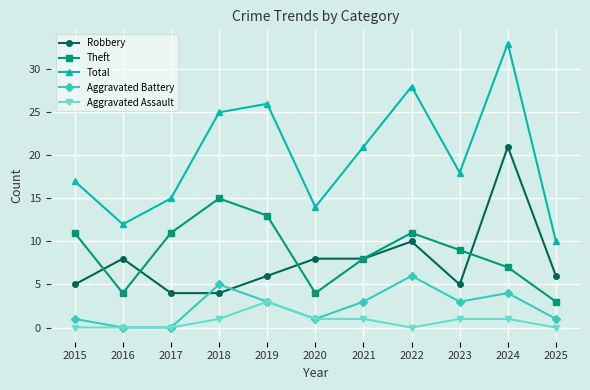

What is the difference between the second highest and second lowest values in the Total series?

16